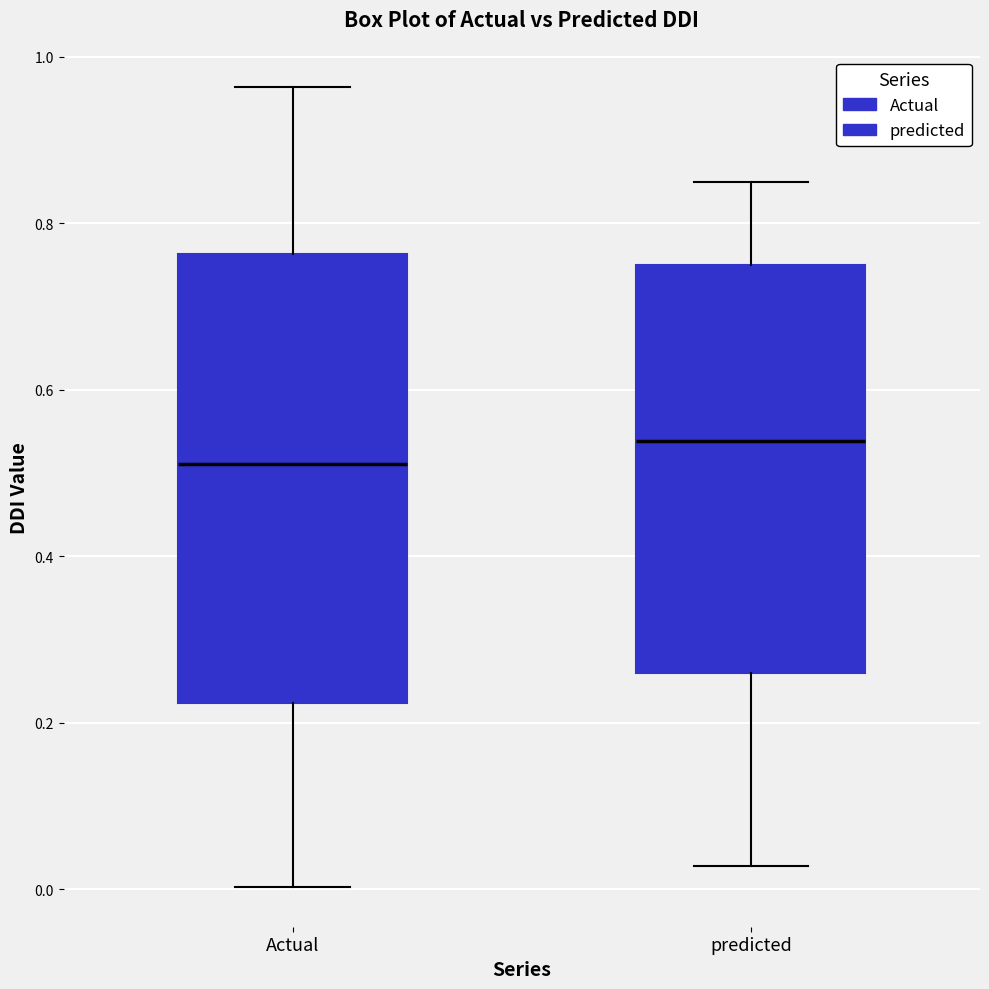

Where does the upper whisker of the box for predicted end on the y-axis? The values are not printed on the chart, so give them approximately, as read against the axis.

0.84